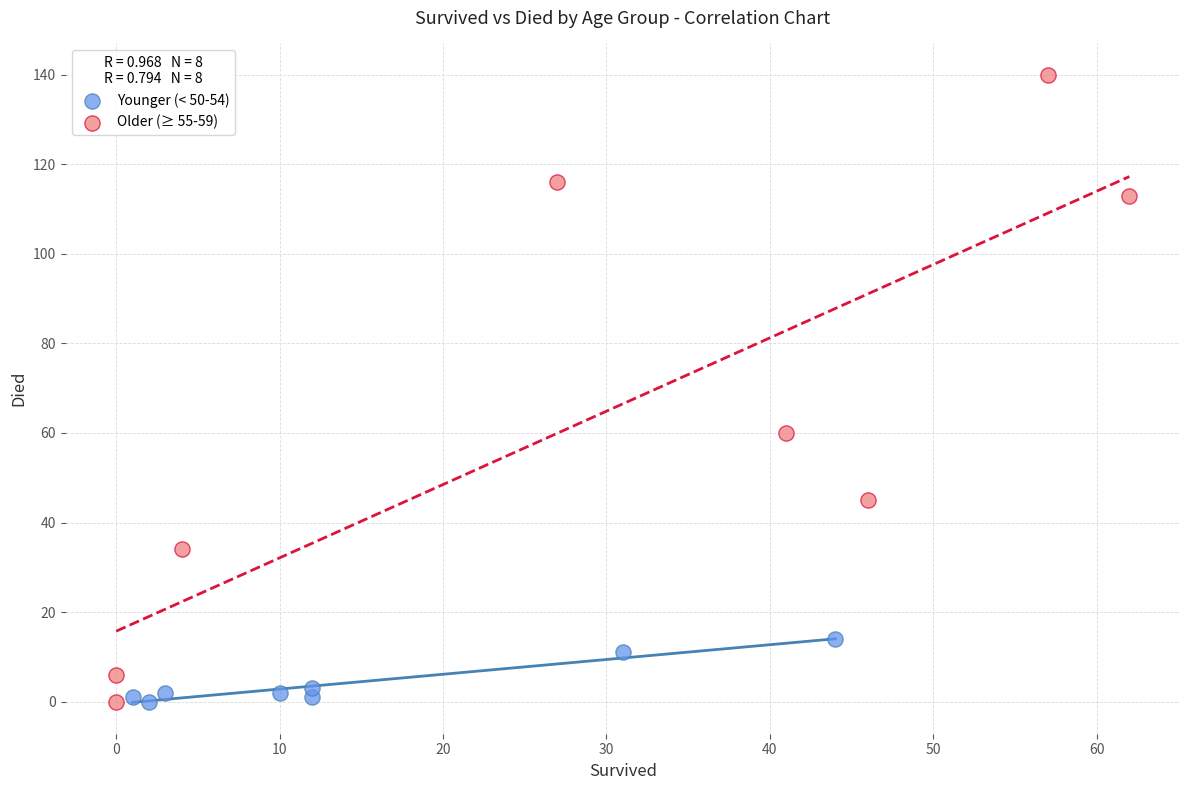

Which series has the widest spread of Y values?

Older (≥ 55-59)